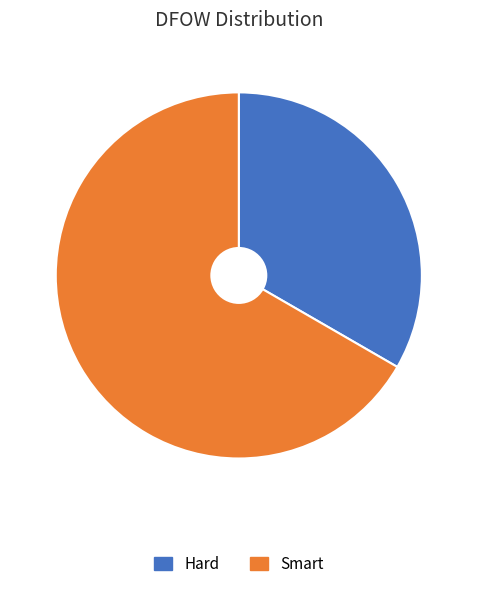

Approximately how many times larger is the value at Hard compared to Smart?

0.5